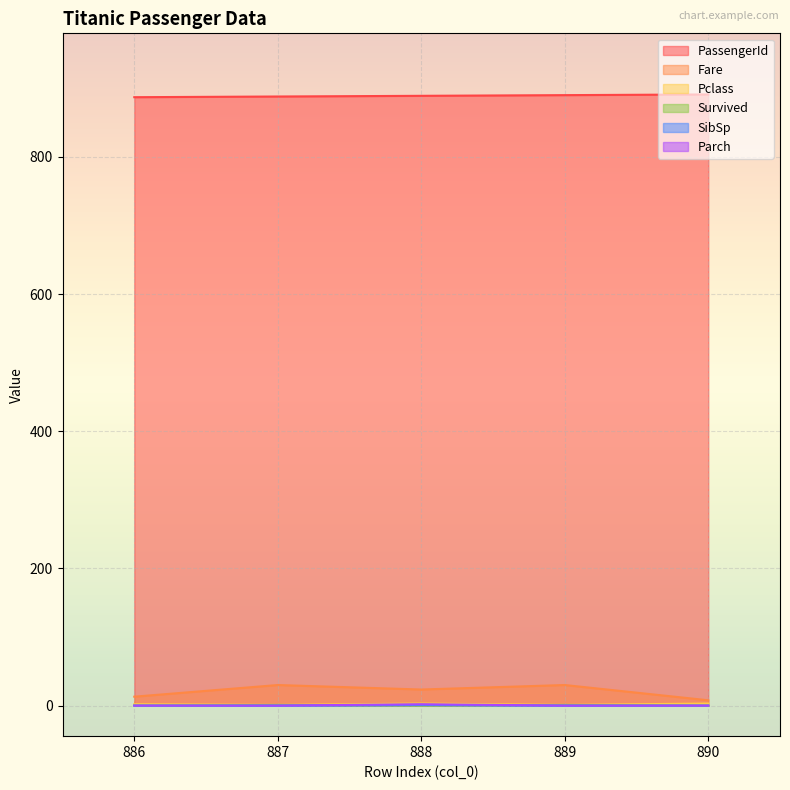

Which series has the widest spread of values?

Fare